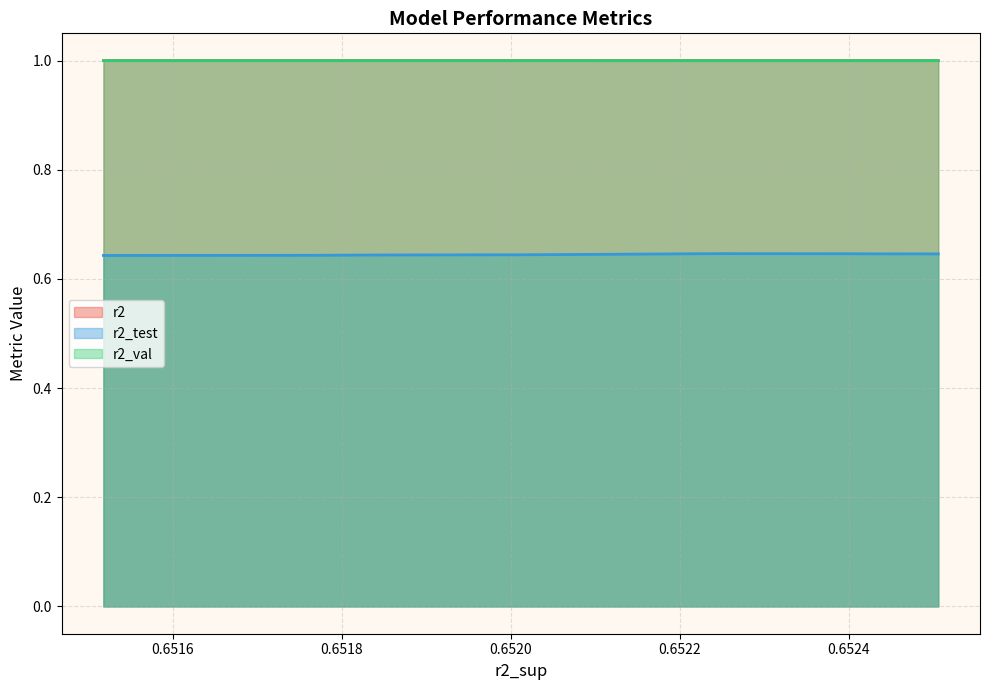

Does the chart have visible grid lines?

Yes